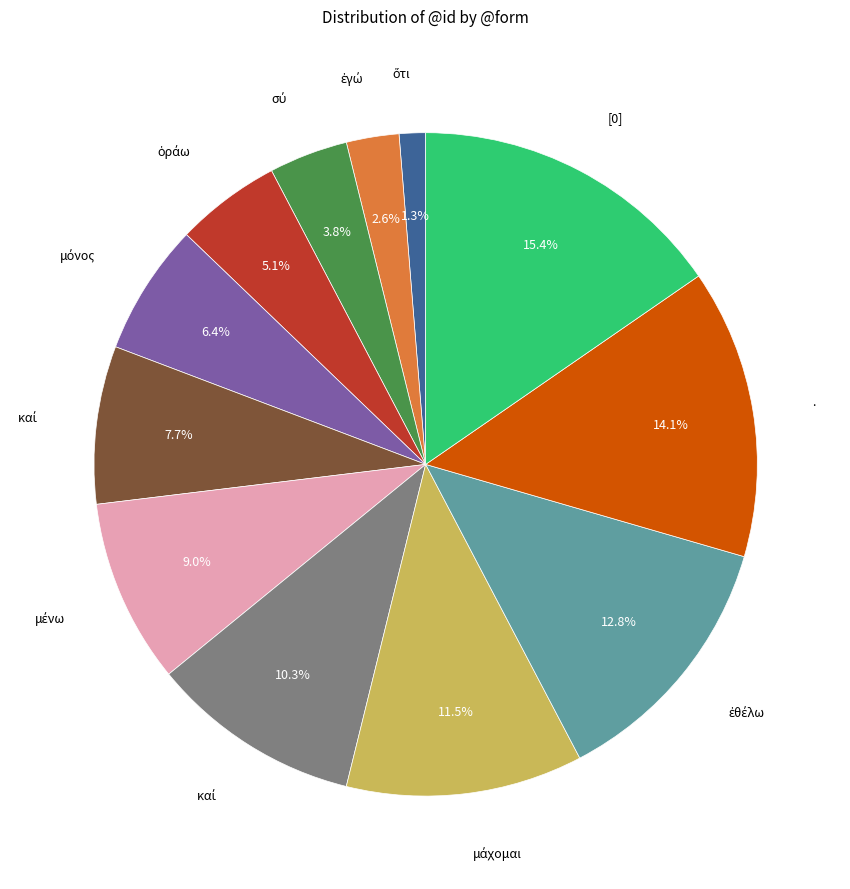

Is there a majority slice in this chart?

No